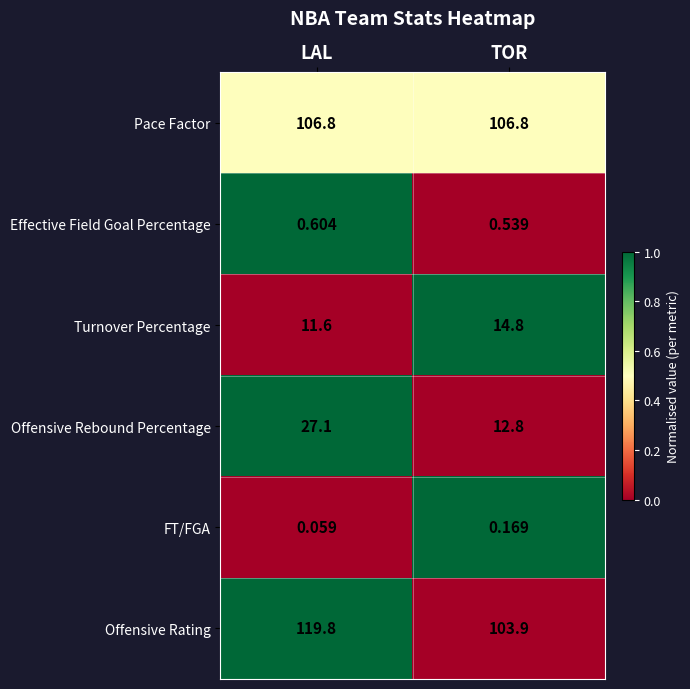

Which series has the largest total across all categories?

Offensive Rating